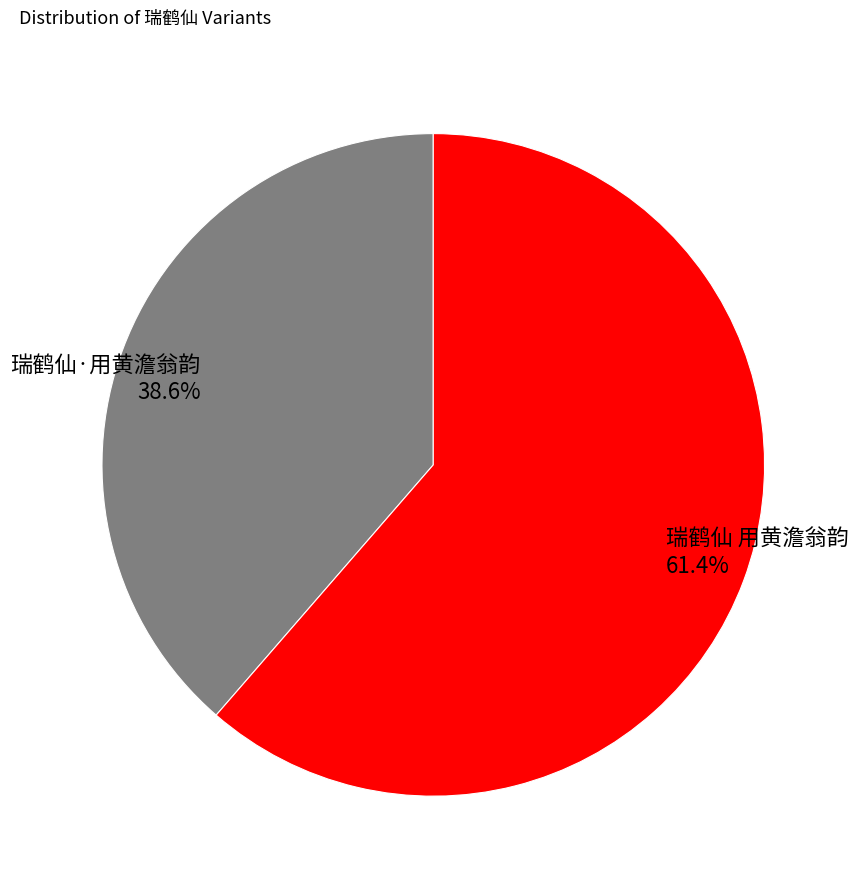

To the nearest percent, what portion does 瑞鹤仙·用黄澹翁韵 represent?

39%